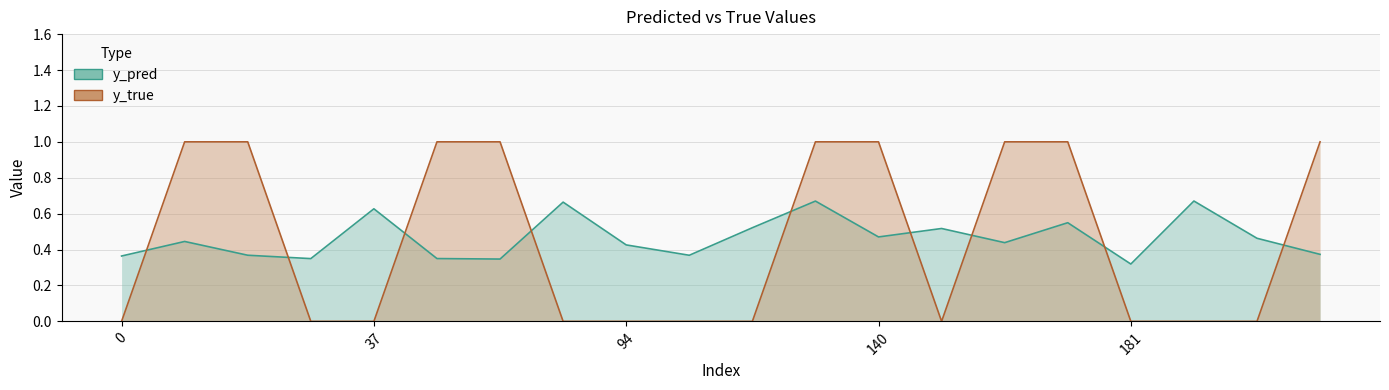

Where is the first local maximum for y_pred?

10